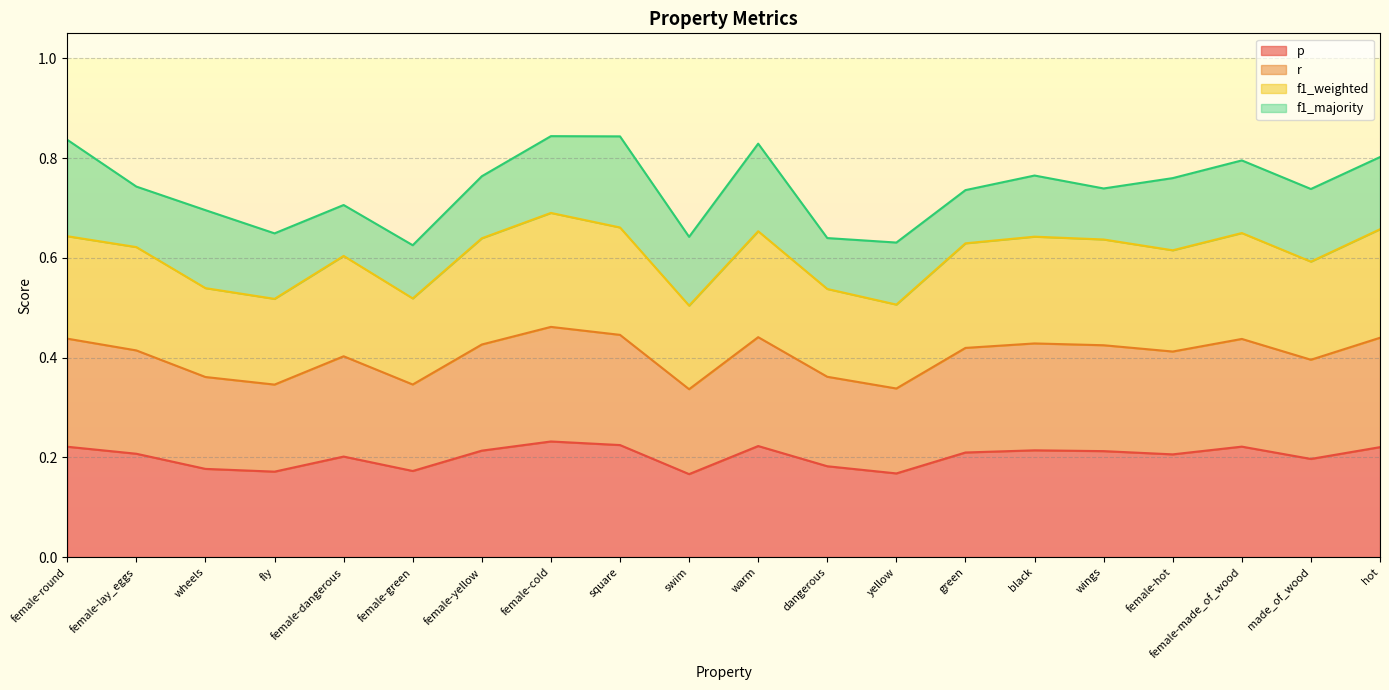

What is the total value across all series at female-made_of_wood?

0.8